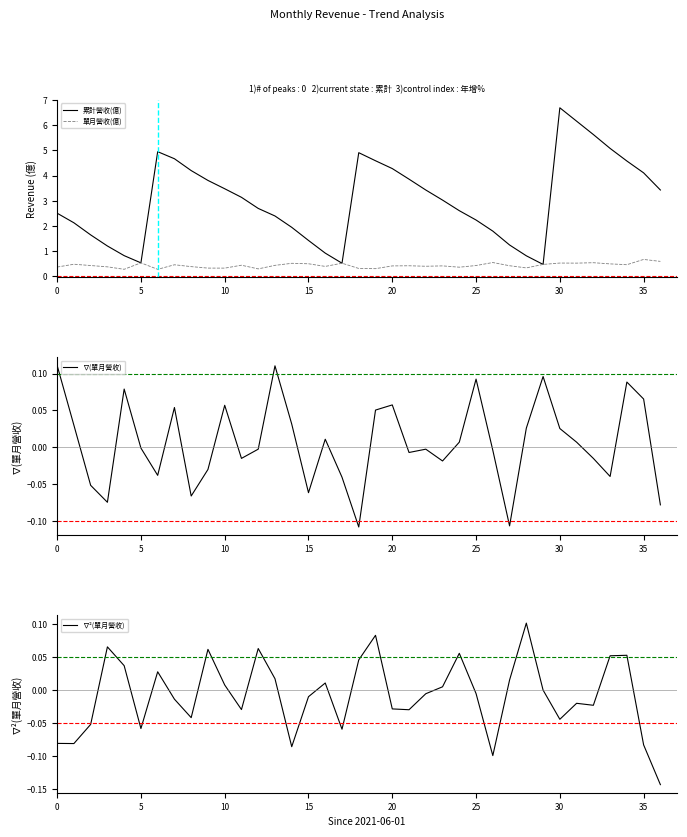

What are all the series names shown in the legend?

累計營收(億), 單月營收(億), ∇(單月營收), ∇²(單月營收)